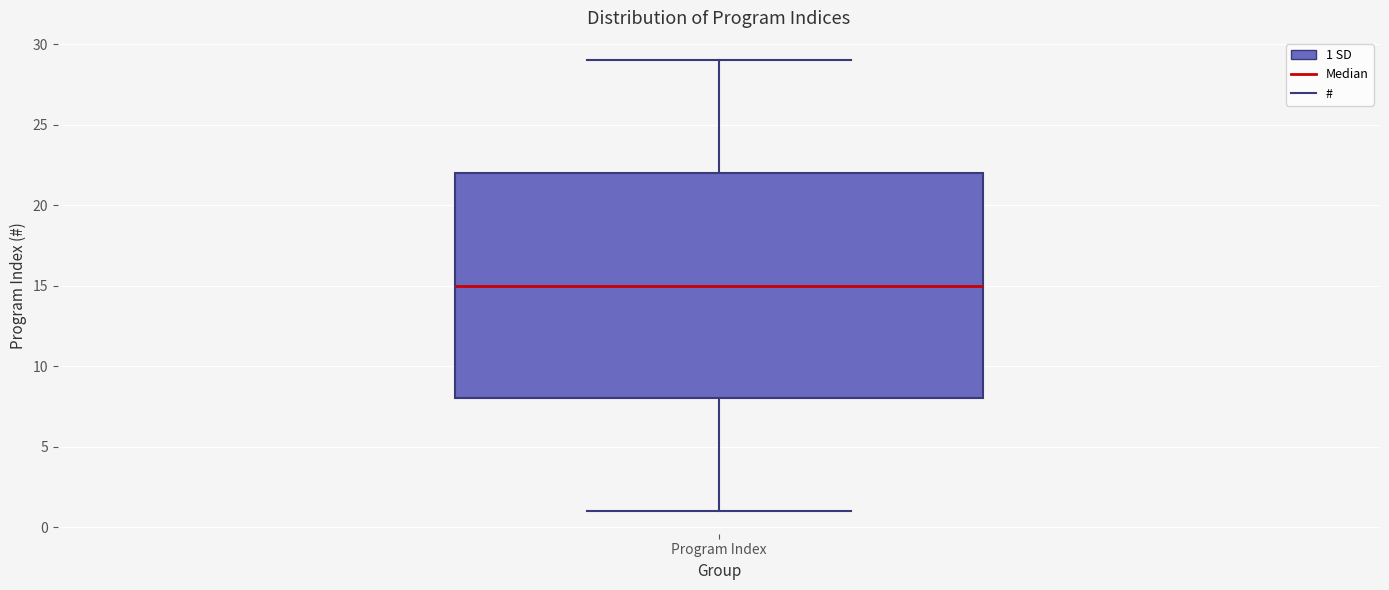

Read this box plot against the y-axis: the position of the median line, the range covered by the box, and the ends of both whiskers. The values are not printed on the chart, so give them approximately, as read against the axis.

median 15, box 8 to 22, whiskers 1 to 29